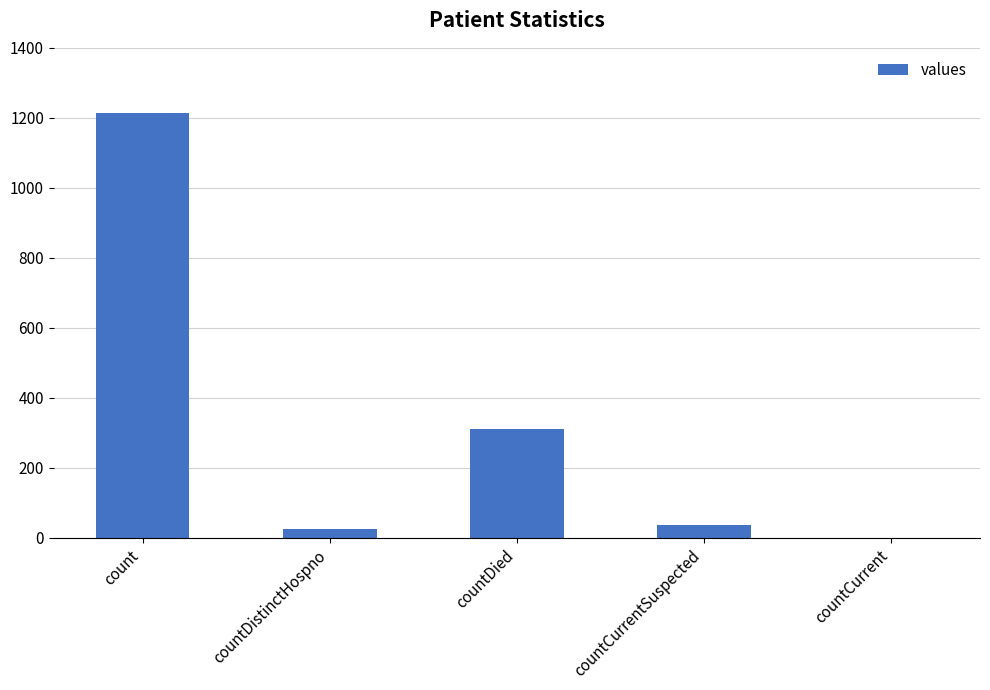

Reading left to right, what are all the values shown in this chart?

1213	27	310	37	0